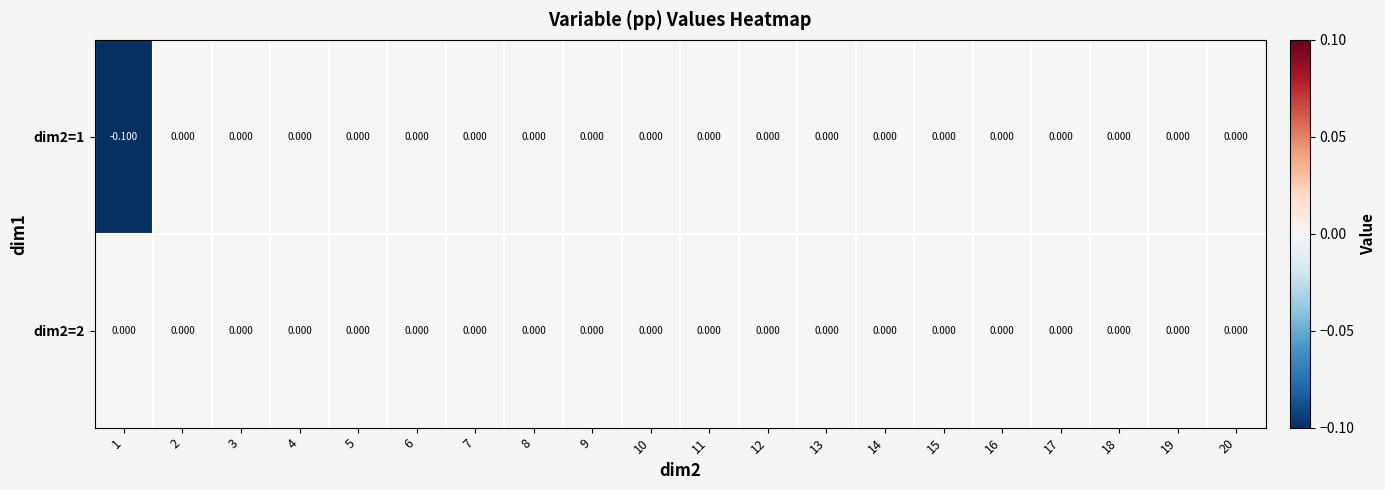

Is the value of dim2=2 at 7 greater than the value of dim2=1 at 1?

Yes